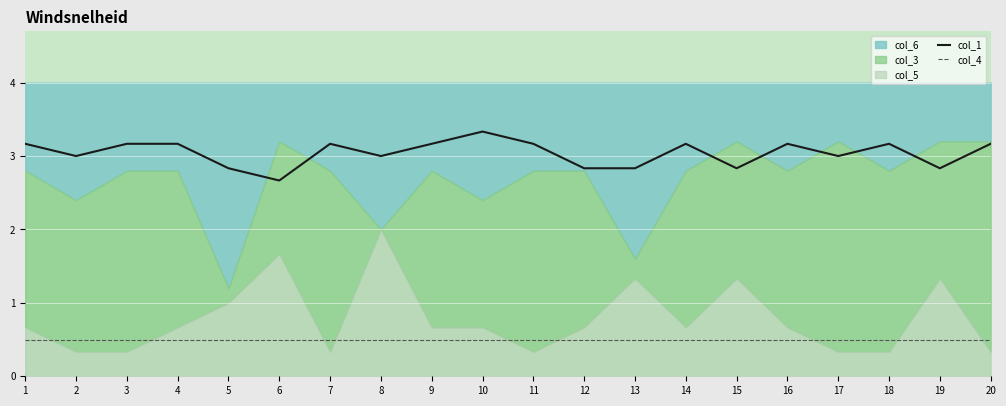

Is it true that col_1 equals 1.8 at 2?

False